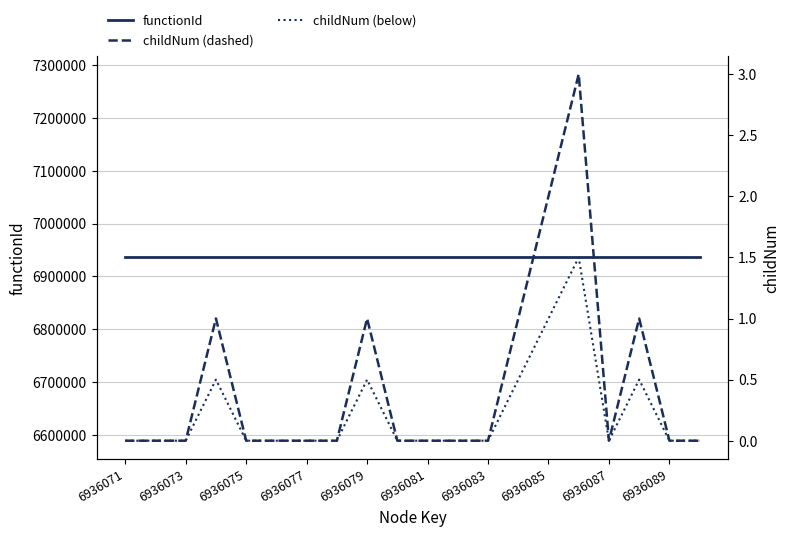

What is the total value across all series at 17?

6936071.5